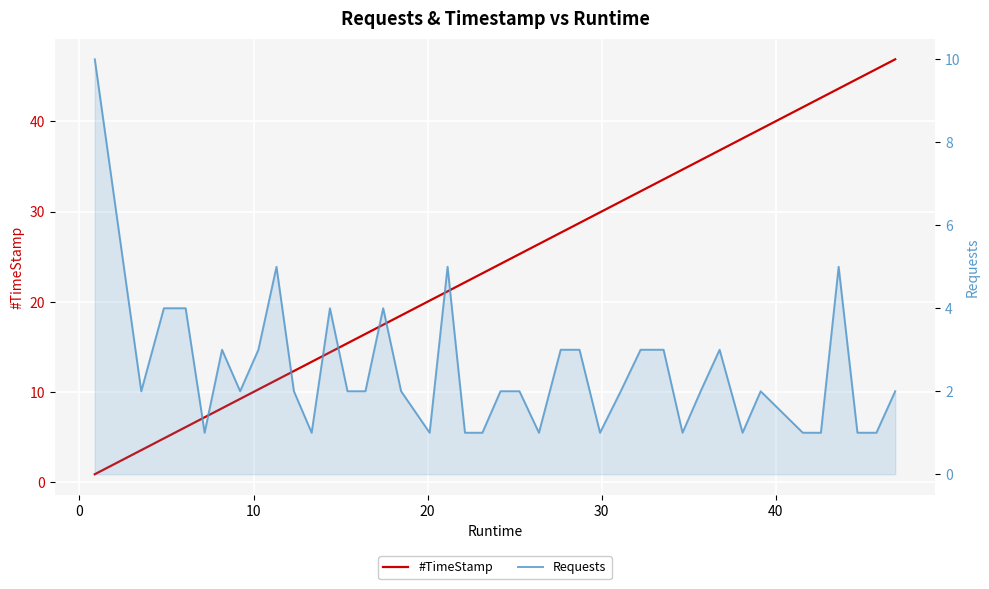

How many distinct data groups are displayed?

2